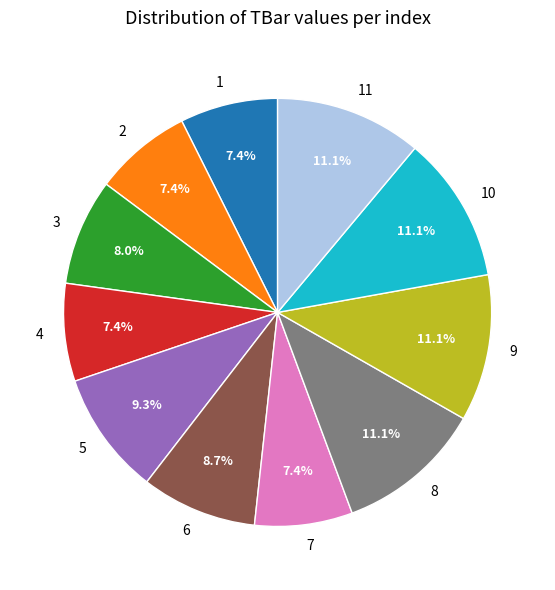

What percentage is NOT represented by 9?

88.9%